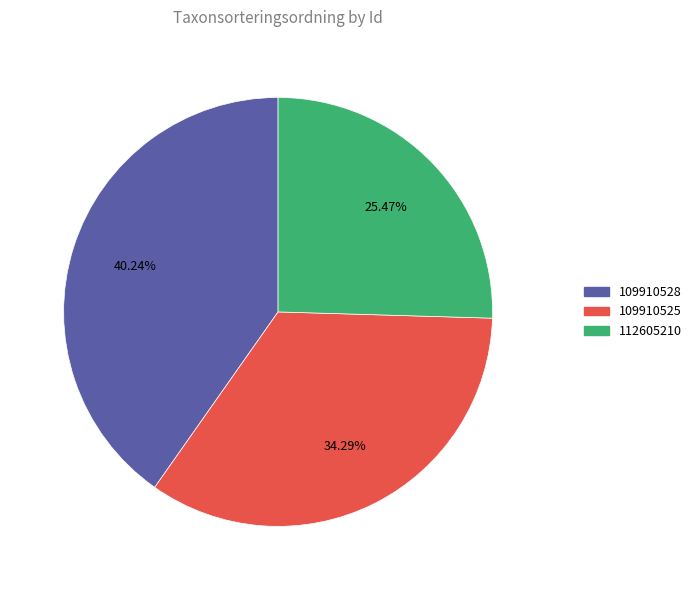

Do 109910528 and 109910525 together represent more than half of the pie?

Yes